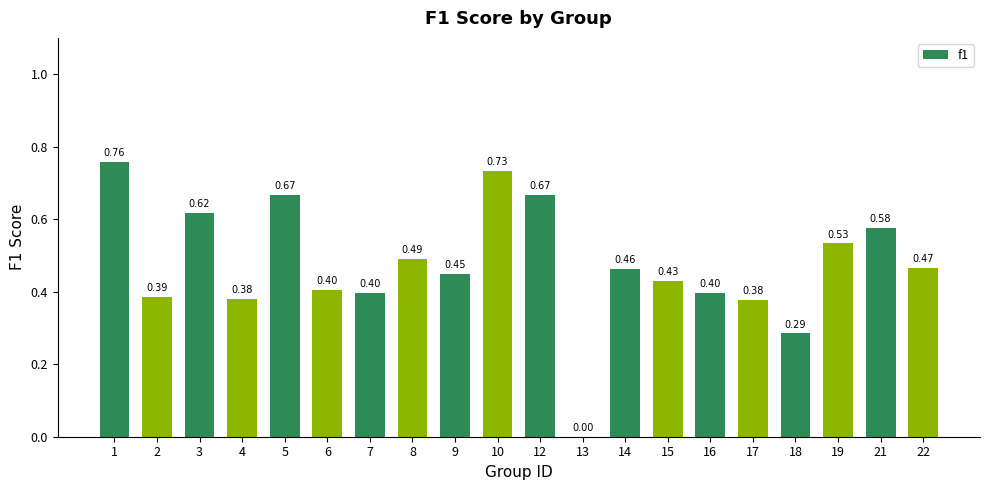

What is the sum of the values at 12 and 15?

1.1